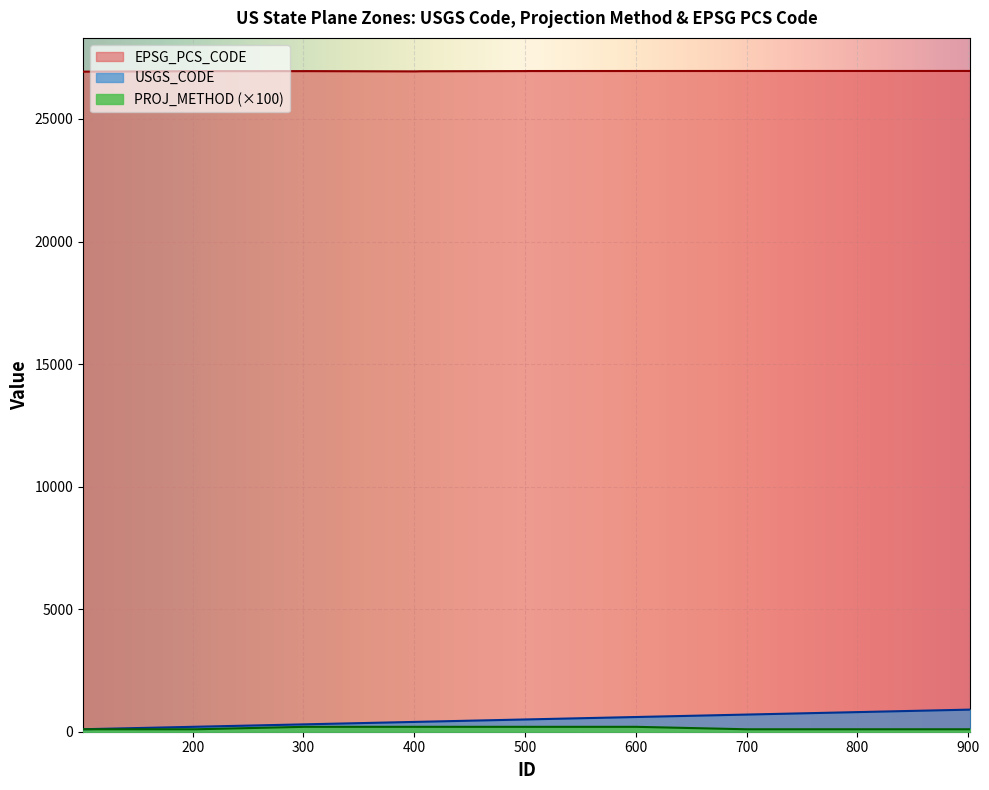

At which category is the sum across all series the highest?

902